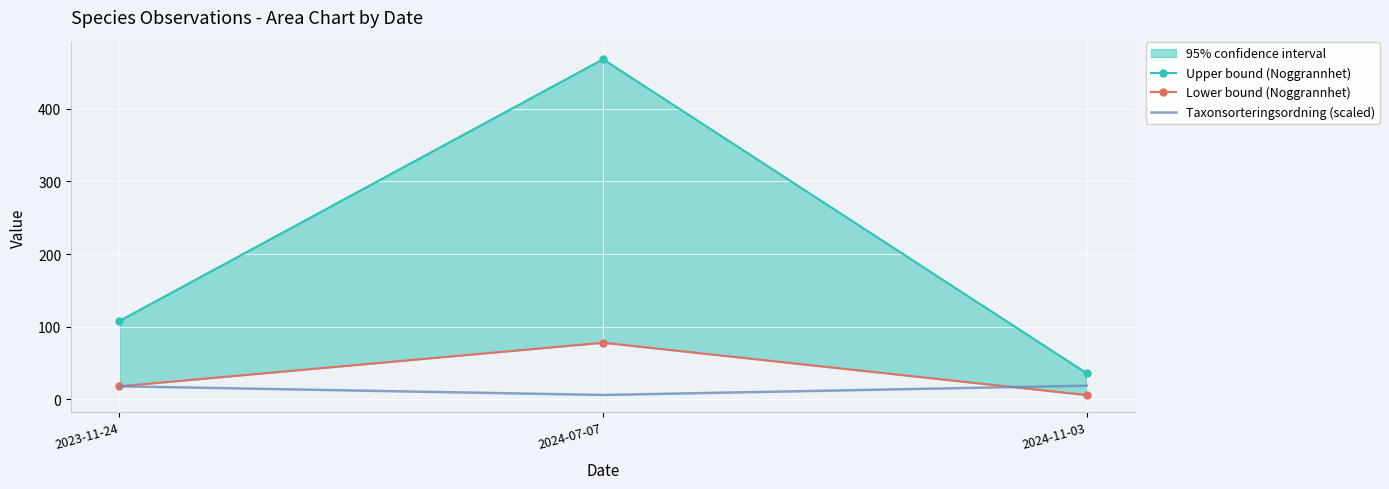

Which label corresponds to the largest value in the chart?

2024-07-07